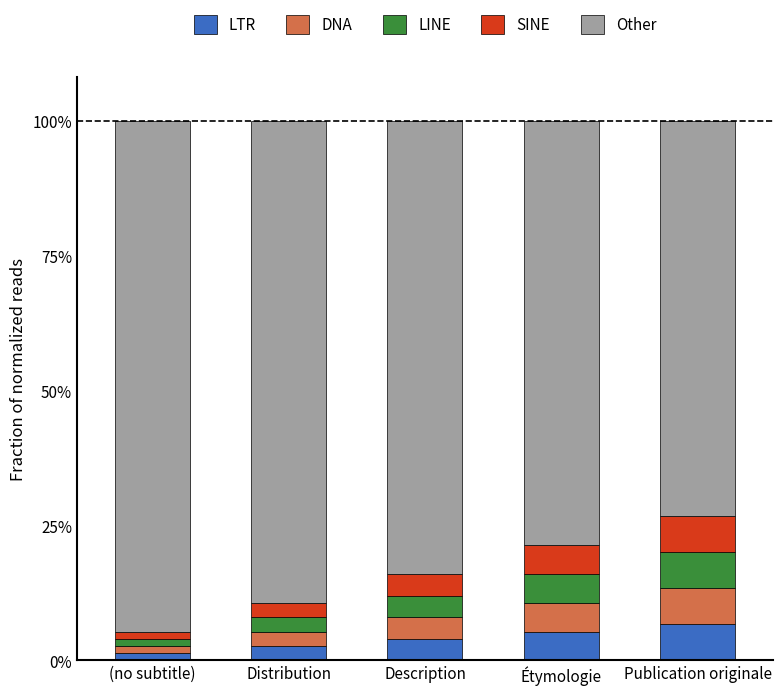

What are all the series names shown in the legend?

LTR, DNA, LINE, SINE, Other